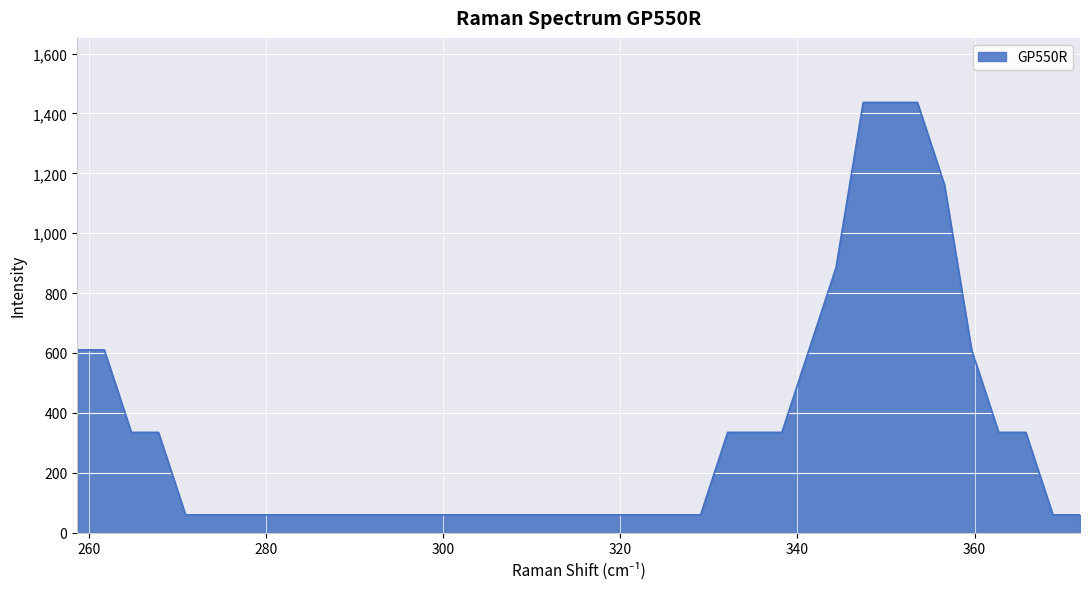

What is the difference between the maximum and minimum values?

1378.0